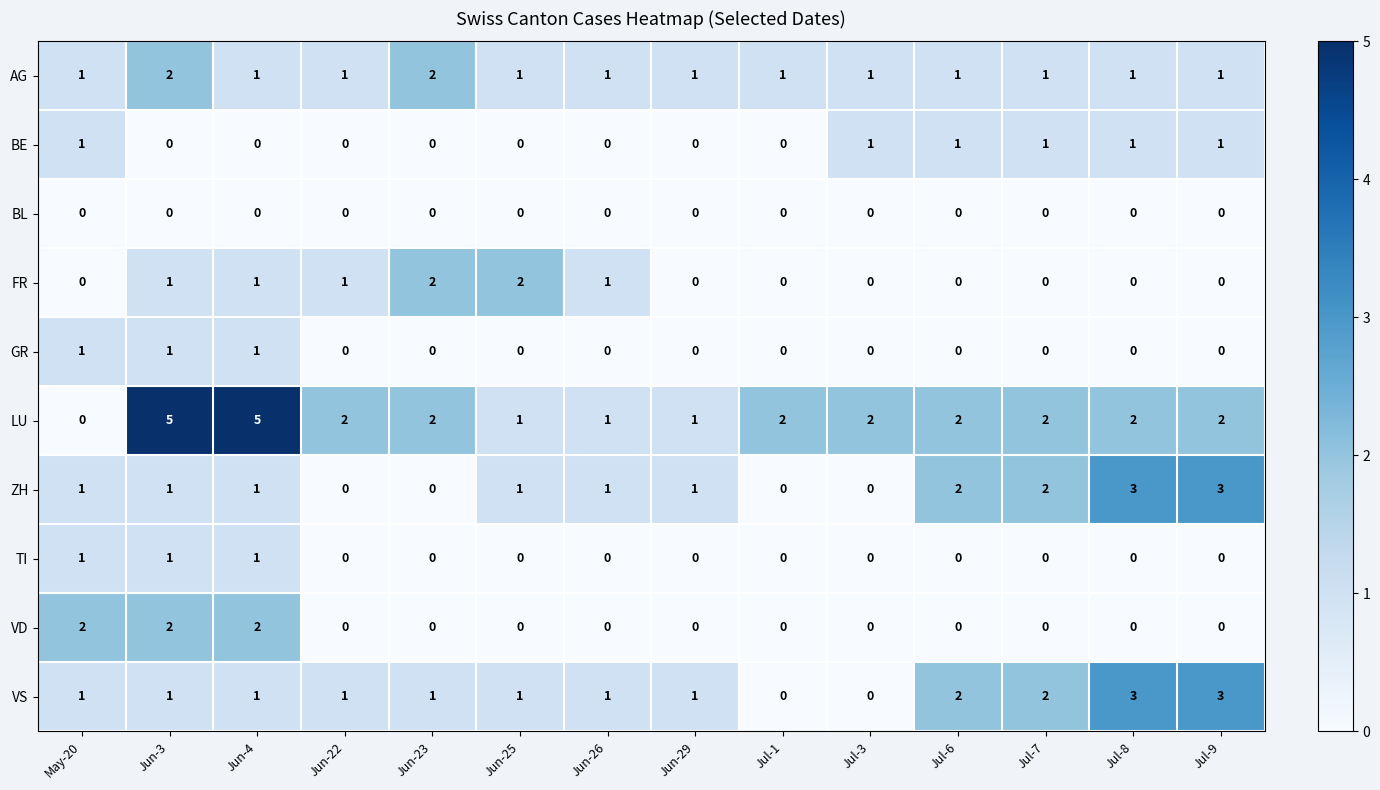

Which series has the largest range (max minus min)?

LU